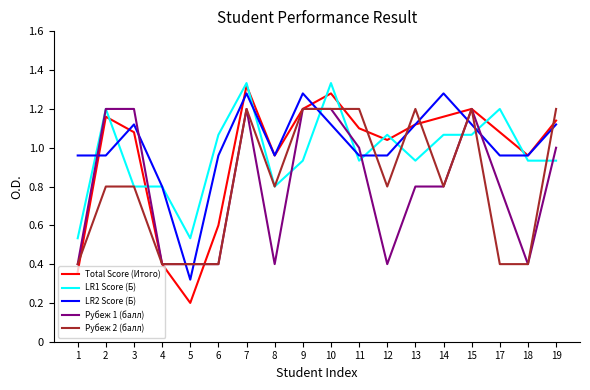

Where is LR2 Score (Б) nearest to the value 0?

5